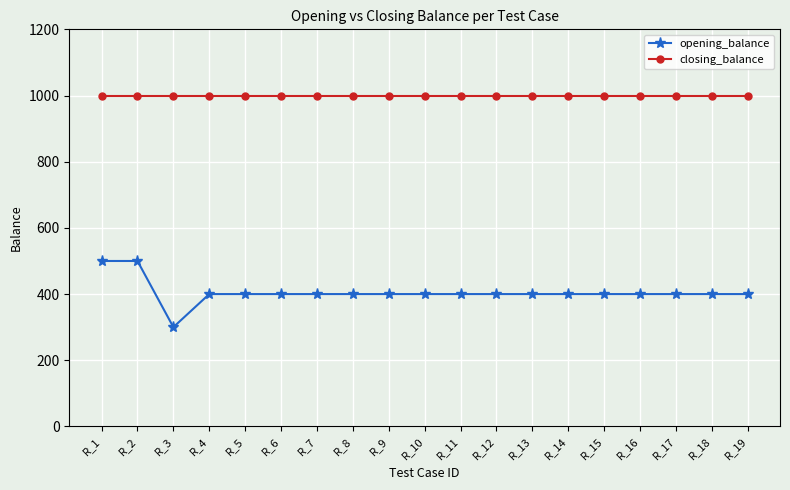

Rank the series by their average value, from highest to lowest.

closing_balance, opening_balance